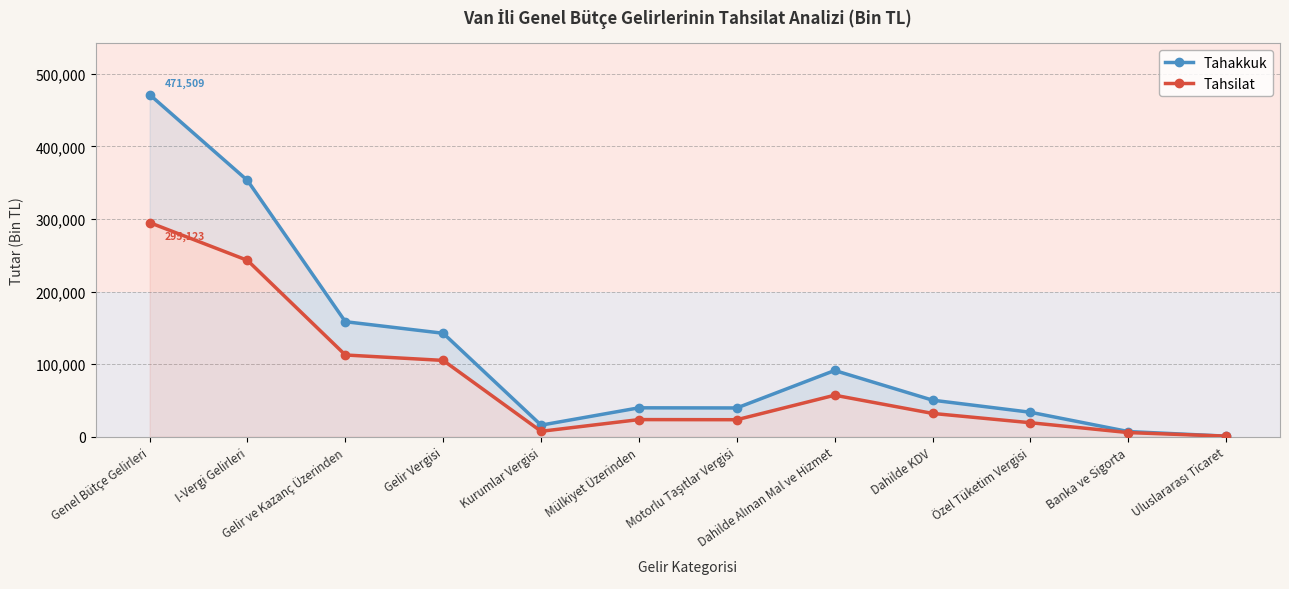

True or false: Tahsilat and Tahakkuk intersect in this chart.

False